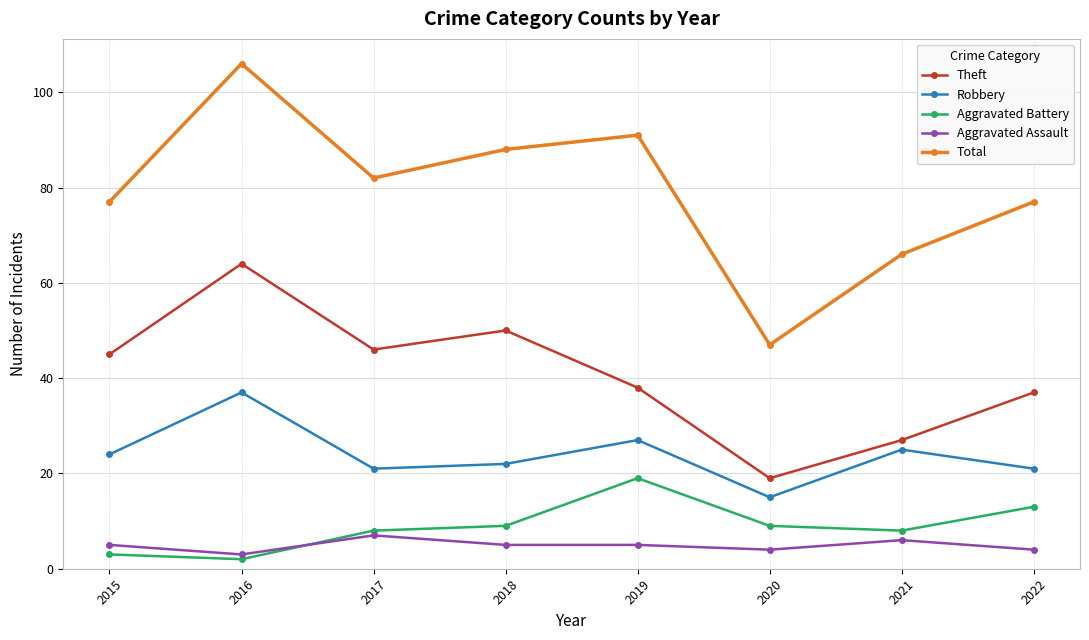

What is the average value of the Theft series?

41